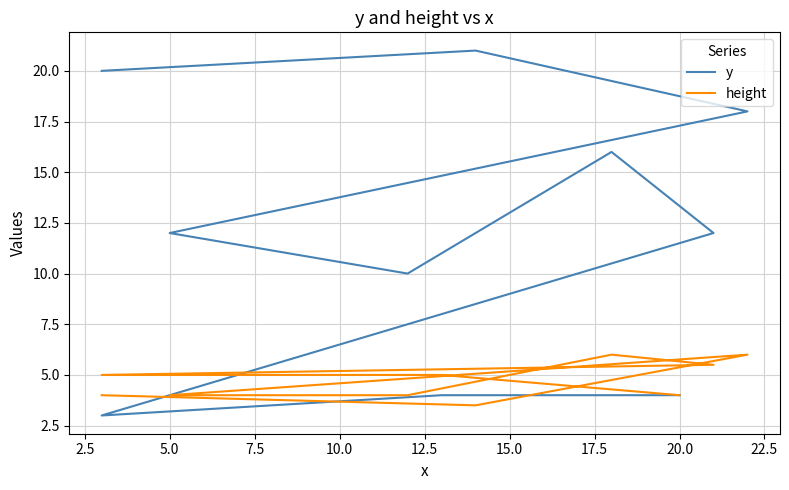

Which series has the largest range (max minus min)?

y